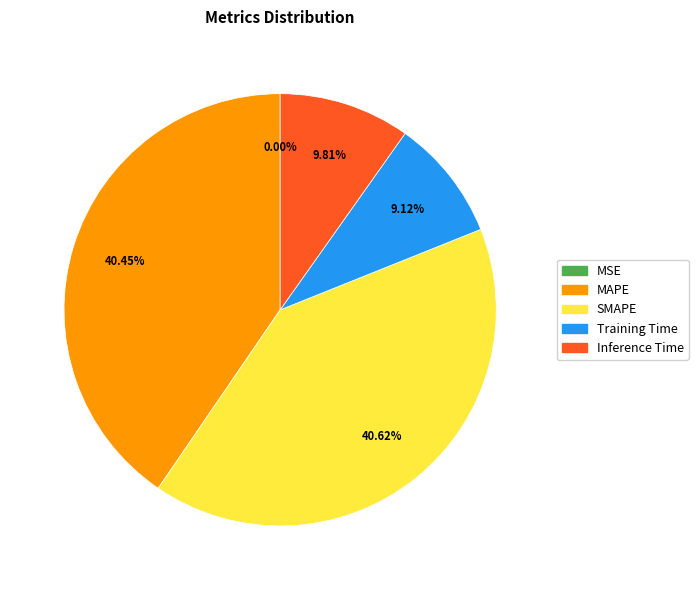

Is there any slice that represents more than half of the pie?

No